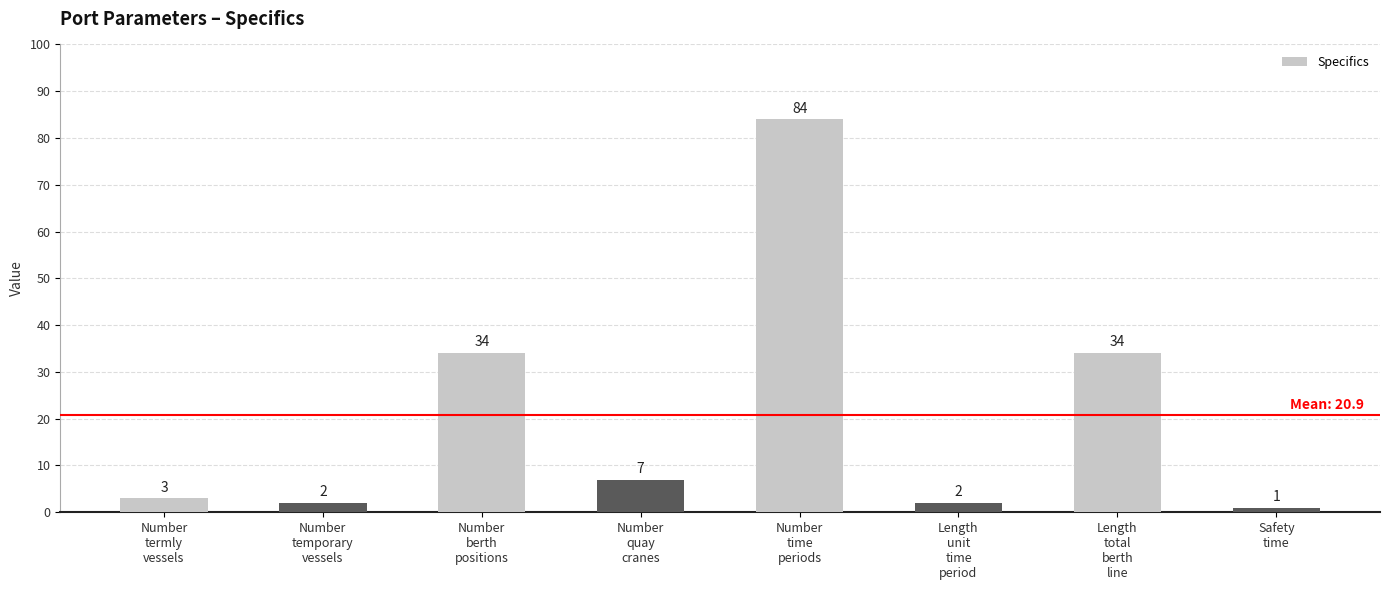

Which has a higher value, Safety
time or Length
unit
time
period?

Length
unit
time
period